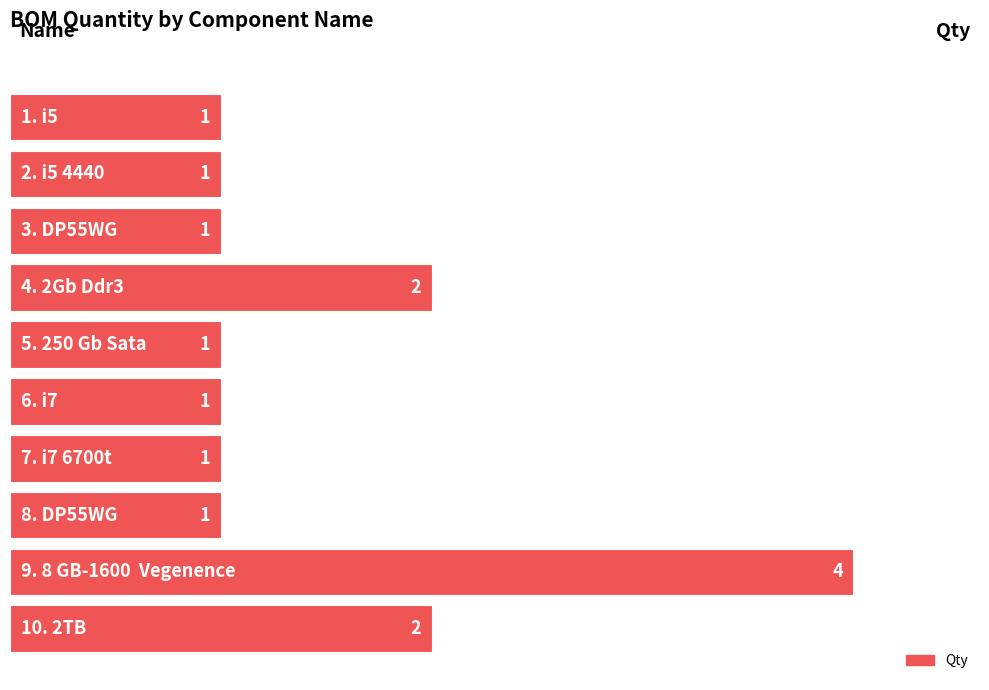

Reading bottom to top, transcribe all the data shown in this chart.

2	4	1	1	1	1	2	1	1	1